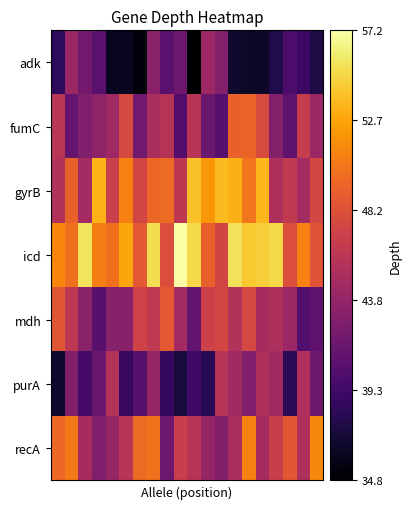

Reading left to right, extract all data points from this chart.

adk: 38.3	44.1	41.9	40.6	36.2	36.2	35.2	43.3	40.6	41.7	34.8	44.3	42.9	36.7	36.4	36.4	37.6	39.8	38.9	37.5
fumC: 45.9	41.2	42.7	43.5	44.4	47.7	41.8	44.9	45.7	40.3	45.9	41.5	40.5	49.3	49.5	47.9	42.8	40.8	46.6	44.2
gyrB: 45.5	49.3	44.6	53.4	46.9	50.9	47.4	49.5	49.8	46.1	54.0	52.1	53.7	53.2	50.3	53.5	45.2	46.3	44.8	47.6
icd: 51.2	50.0	55.6	50.9	50.1	52.7	48.7	55.3	48.0	57.2	55.0	49.3	47.4	55.5	54.4	54.6	55.0	48.0	50.9	48.5
mdh: 48.5	46.1	43.2	40.5	43.0	43.2	47.2	46.3	48.8	44.6	41.1	47.0	47.5	45.5	47.6	44.8	45.1	44.2	40.2	41.0
purA: 36.7	42.8	39.5	41.5	45.5	38.9	40.5	44.0	38.7	37.2	39.3	38.0	45.7	44.5	42.7	45.1	44.4	38.3	45.3	41.8
recA: 49.7	50.6	44.8	42.7	43.9	45.9	49.8	50.2	41.7	46.7	45.8	43.8	42.8	45.0	51.0	44.8	46.8	48.6	45.2	51.3